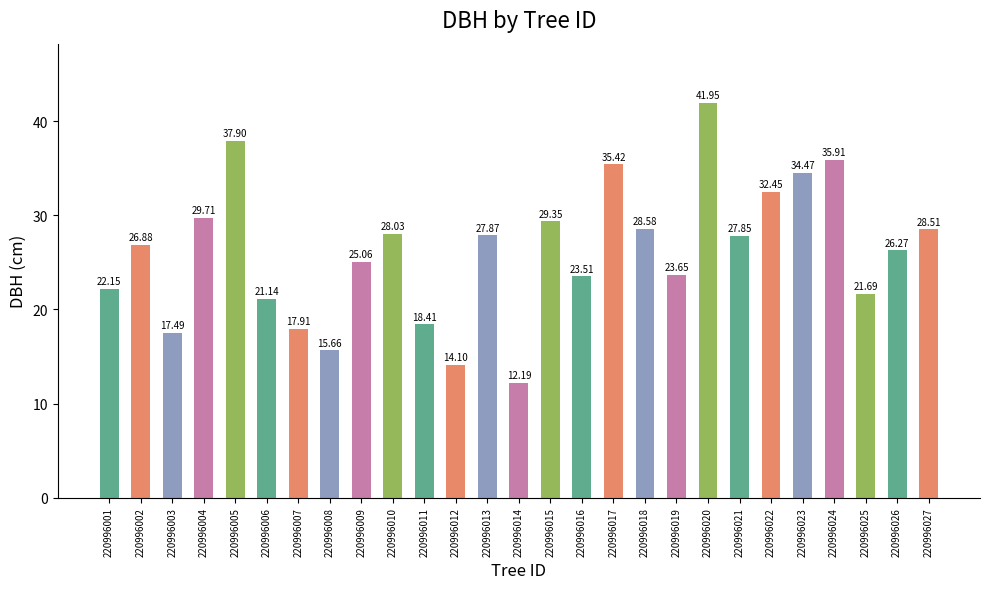

The chart shows a value of 9.6 at 220996010. True or false?

False